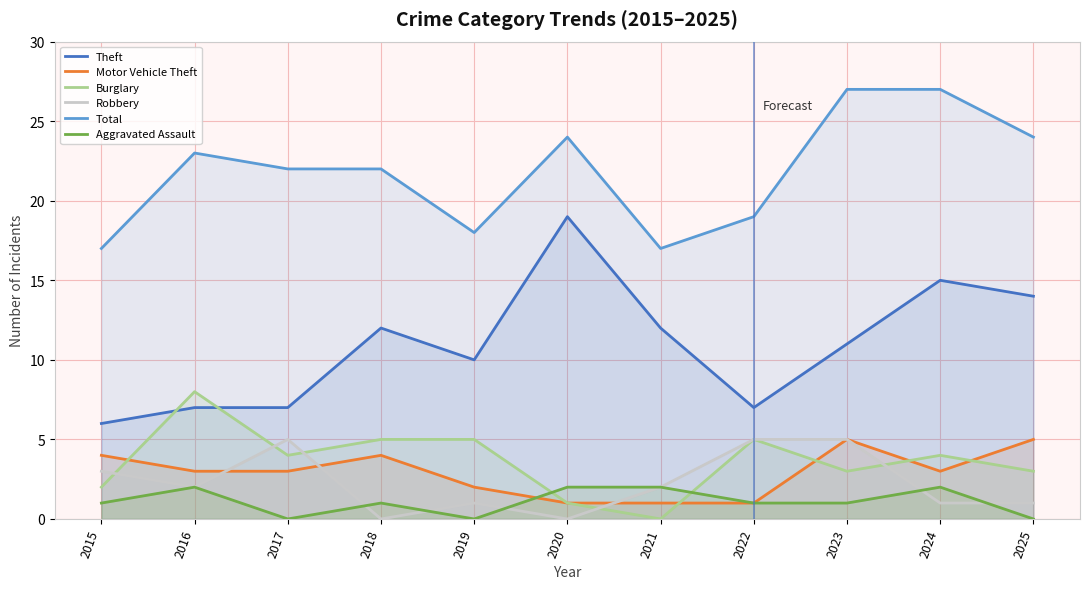

Where does the Motor Vehicle Theft series first go above 3?

2015